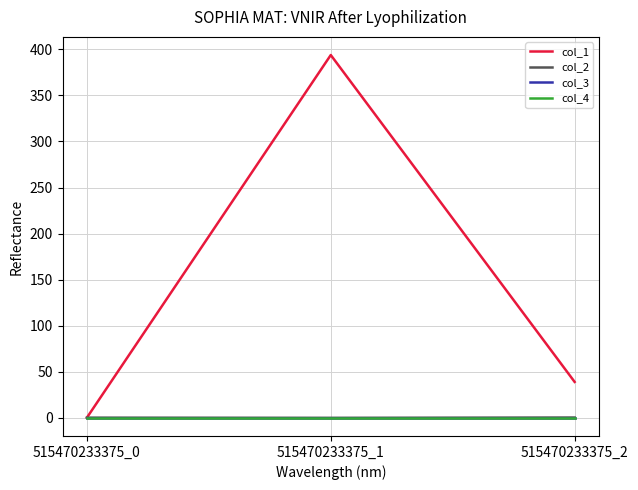

Does the chart display data point markers on the line(s)?

No